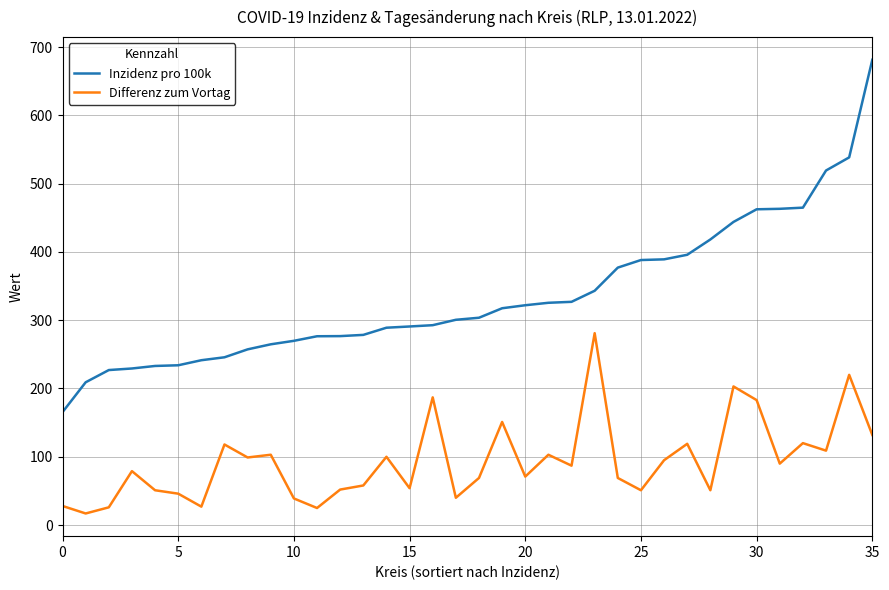

True or false: Inzidenz pro 100k and Differenz zum Vortag intersect in this chart.

False